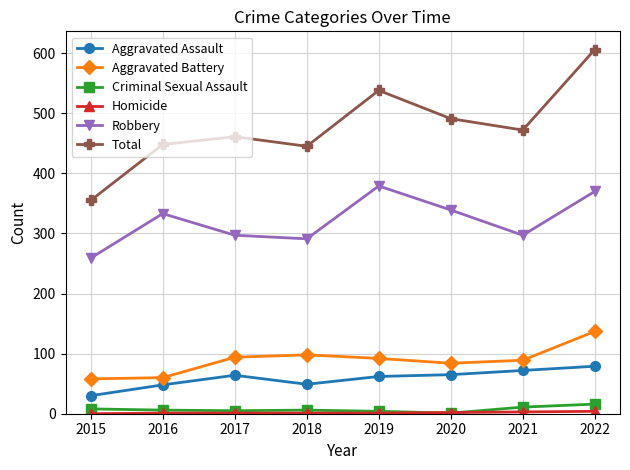

True or false: Robbery and Aggravated Battery intersect in this chart.

False